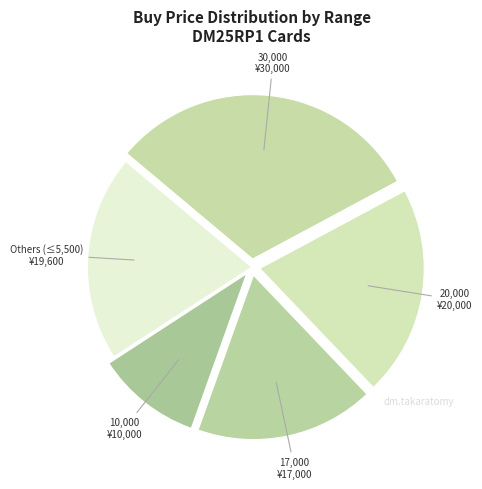

The 17,000 slice represents 28% of the pie. True or false?

False